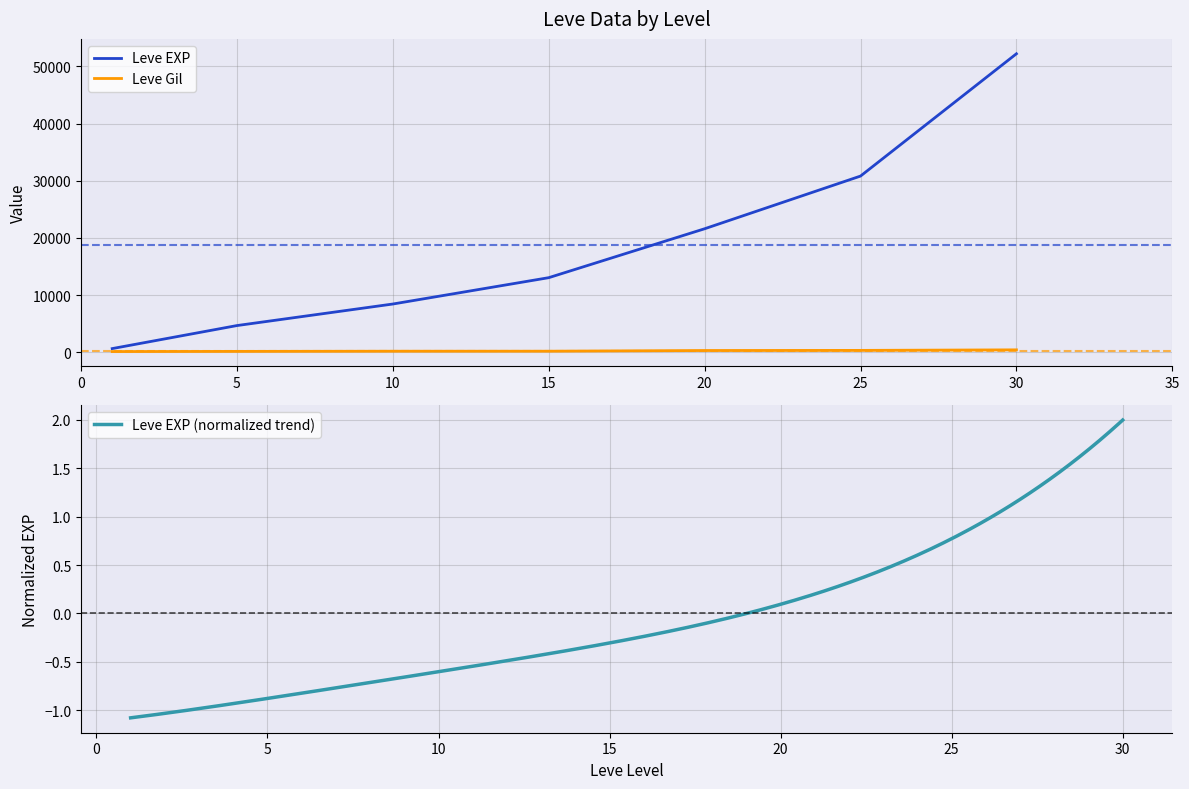

What is the highest value of the Leve Gil series?

410